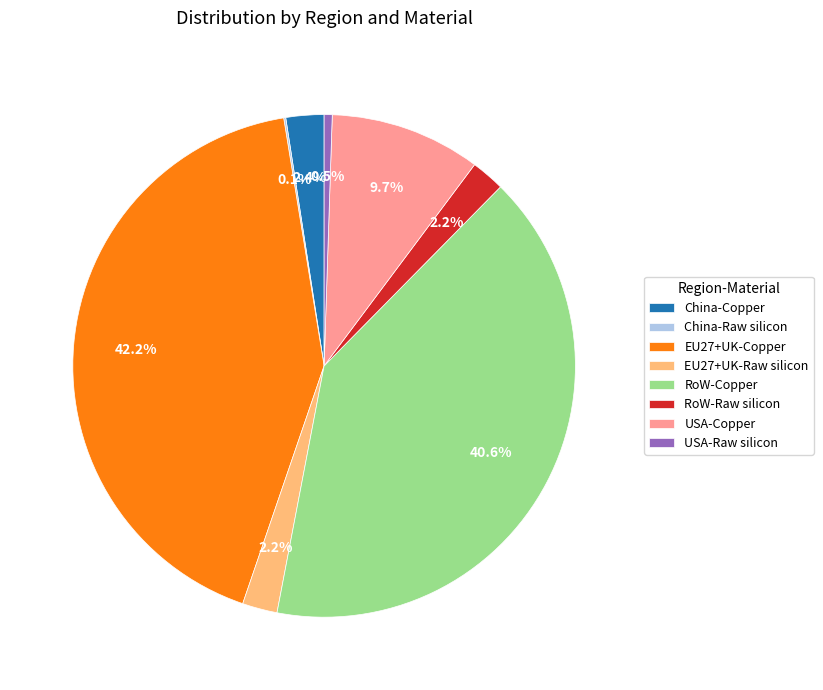

To the nearest percent, what is the difference between the RoW-Copper and EU27+UK-Copper slice percentages?

2%